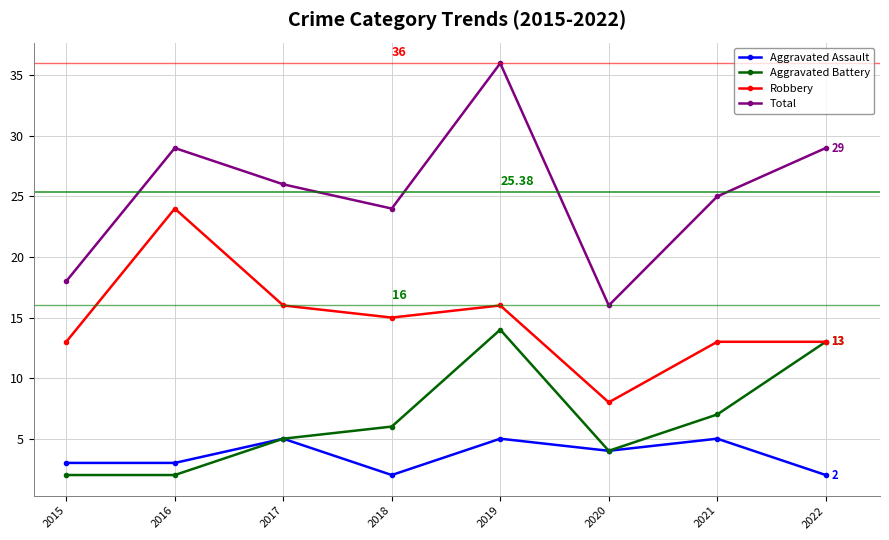

The value of Aggravated Battery at 2015 is 2. True or false?

True